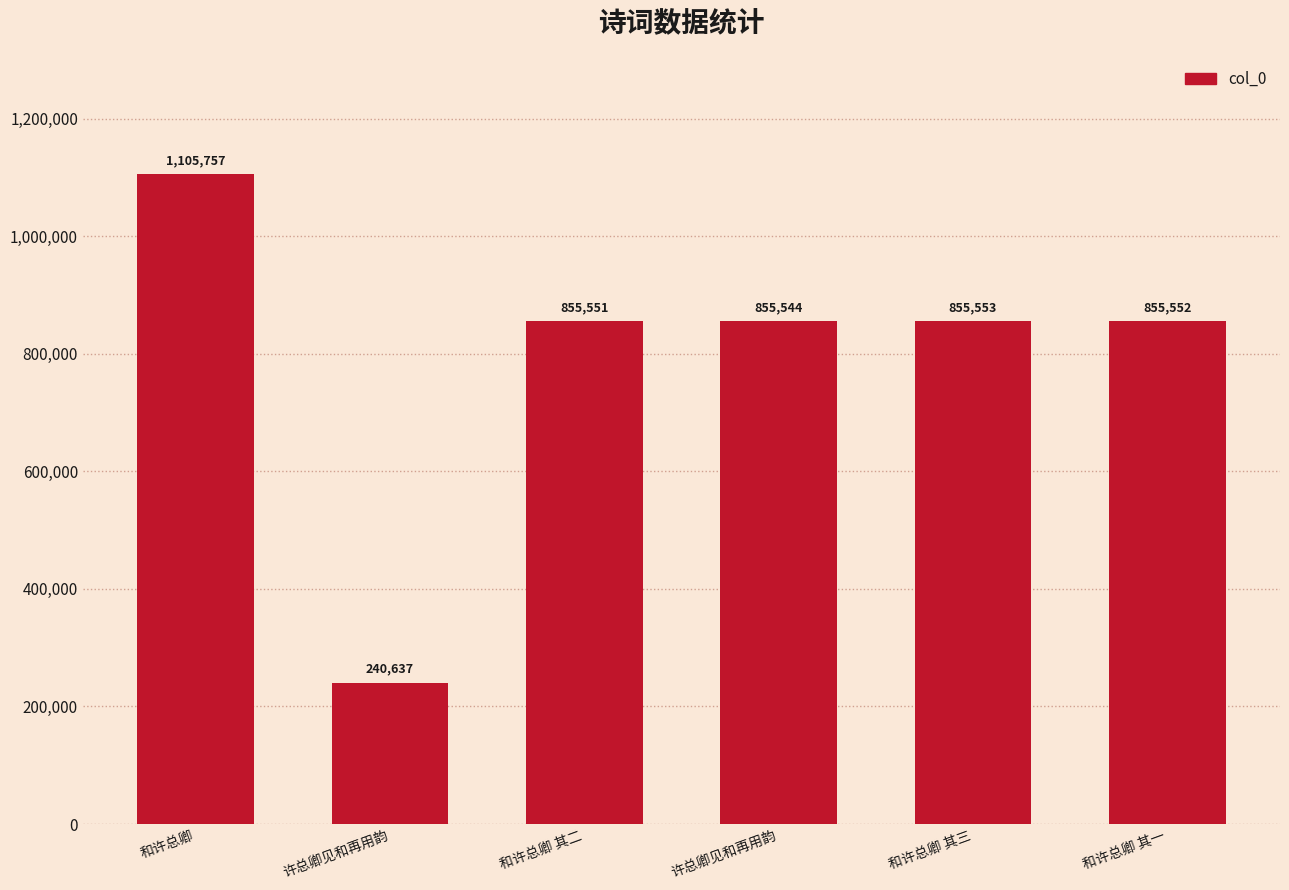

What is the change in value from 许总卿见和再用韵 to 和许总卿 其一?

+614915